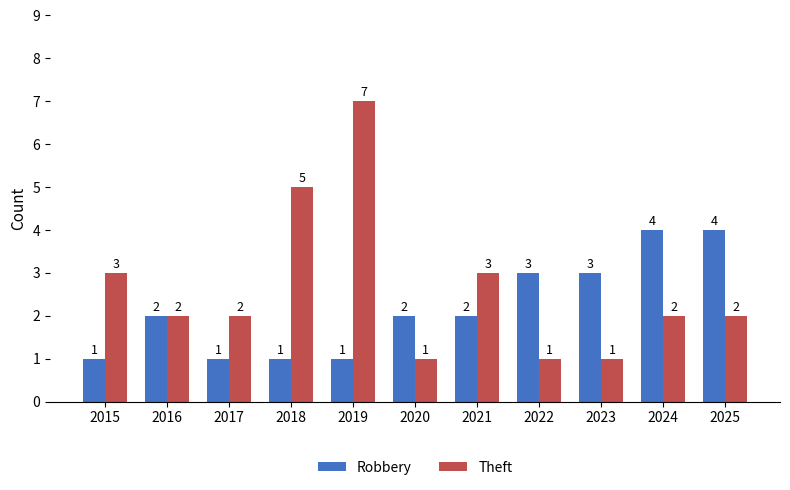

Is the value of Theft at 2021 greater than the value of Robbery at 2024?

No